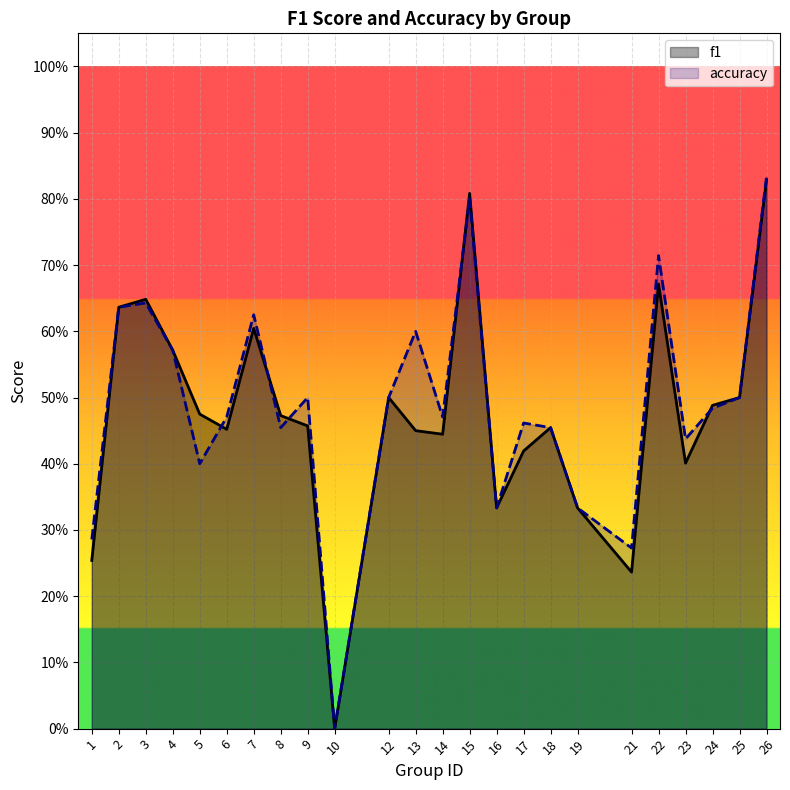

At which category does accuracy reach its first local valley?

5